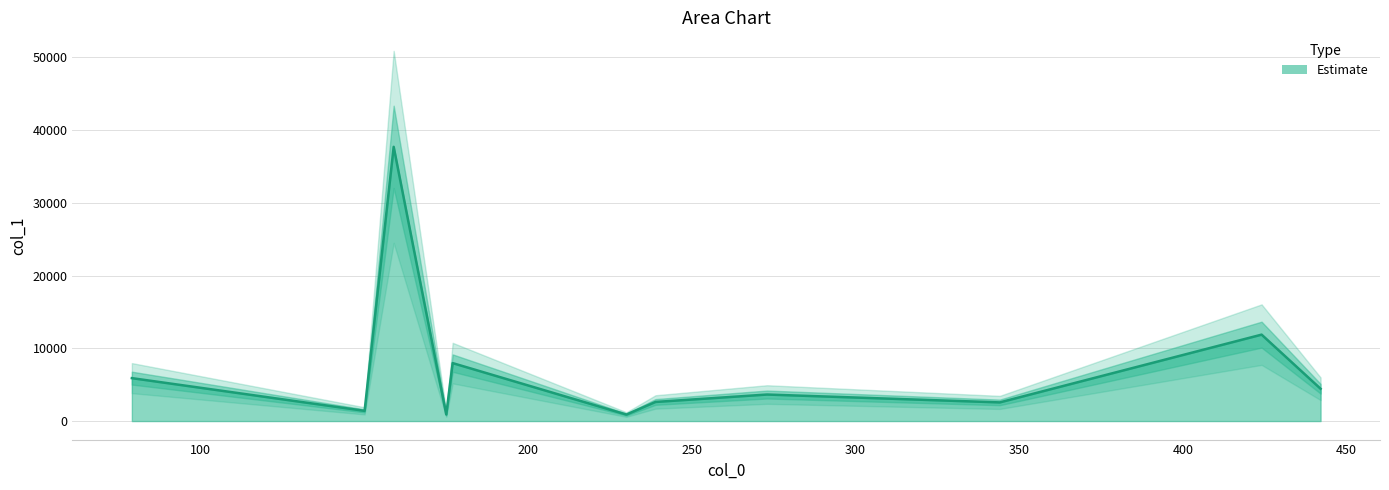

What is the change in value from 424.0069885253906 to 442.016845703125?

-7434.9